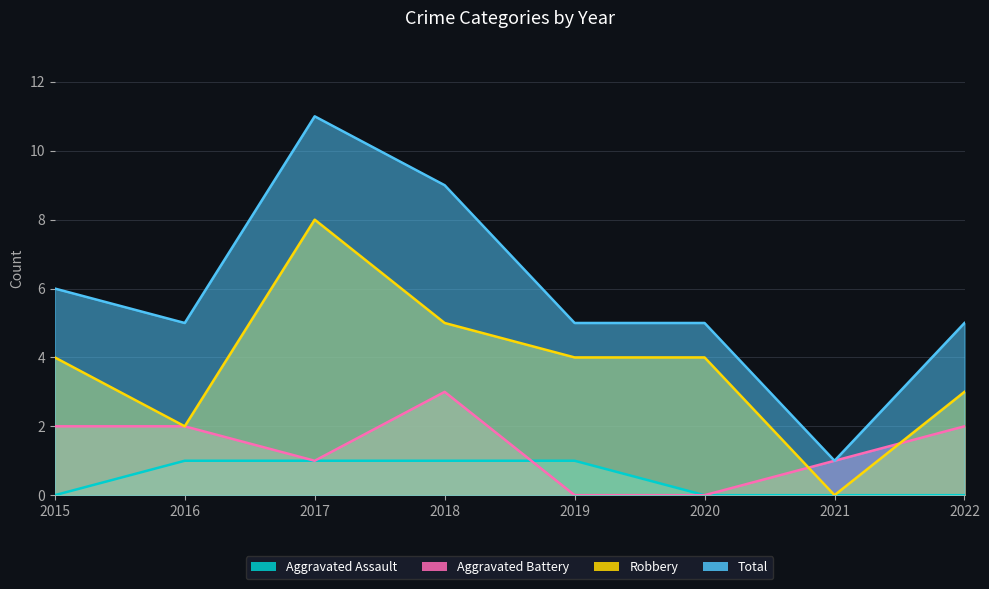

What is the value of the Total point at the 2nd from the left?

5